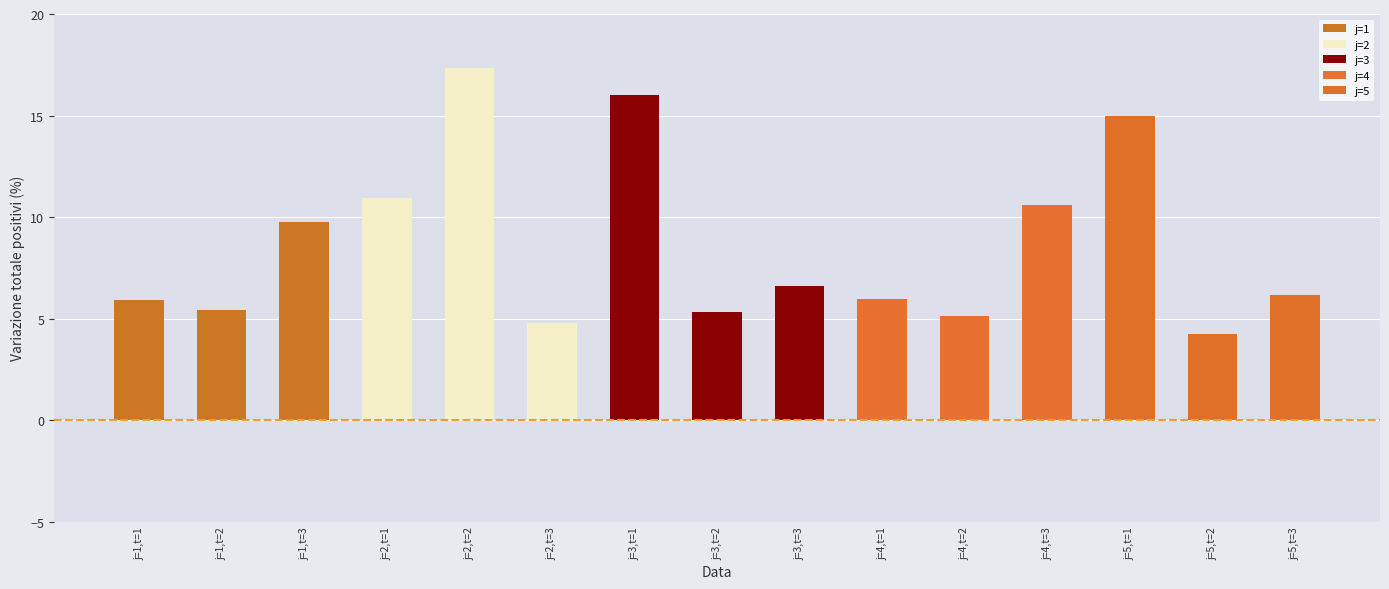

How many data points are less than 6?

7